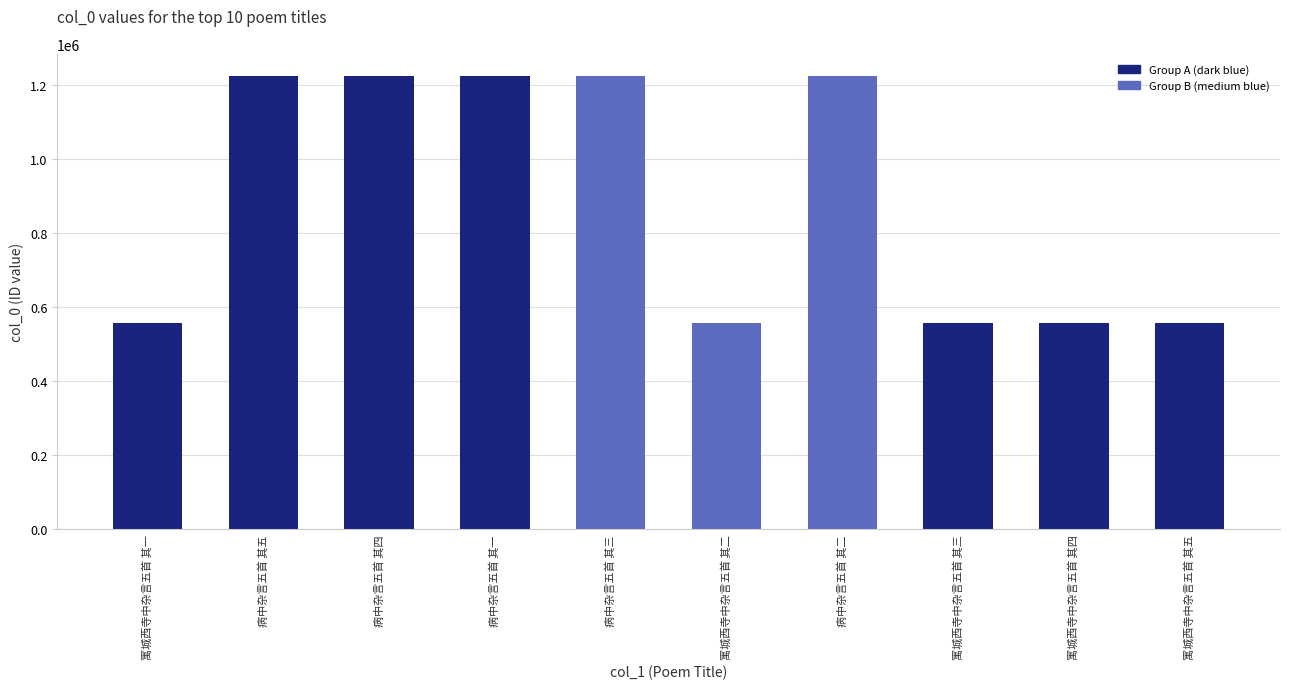

What is the difference between the maximum and minimum values?

666299